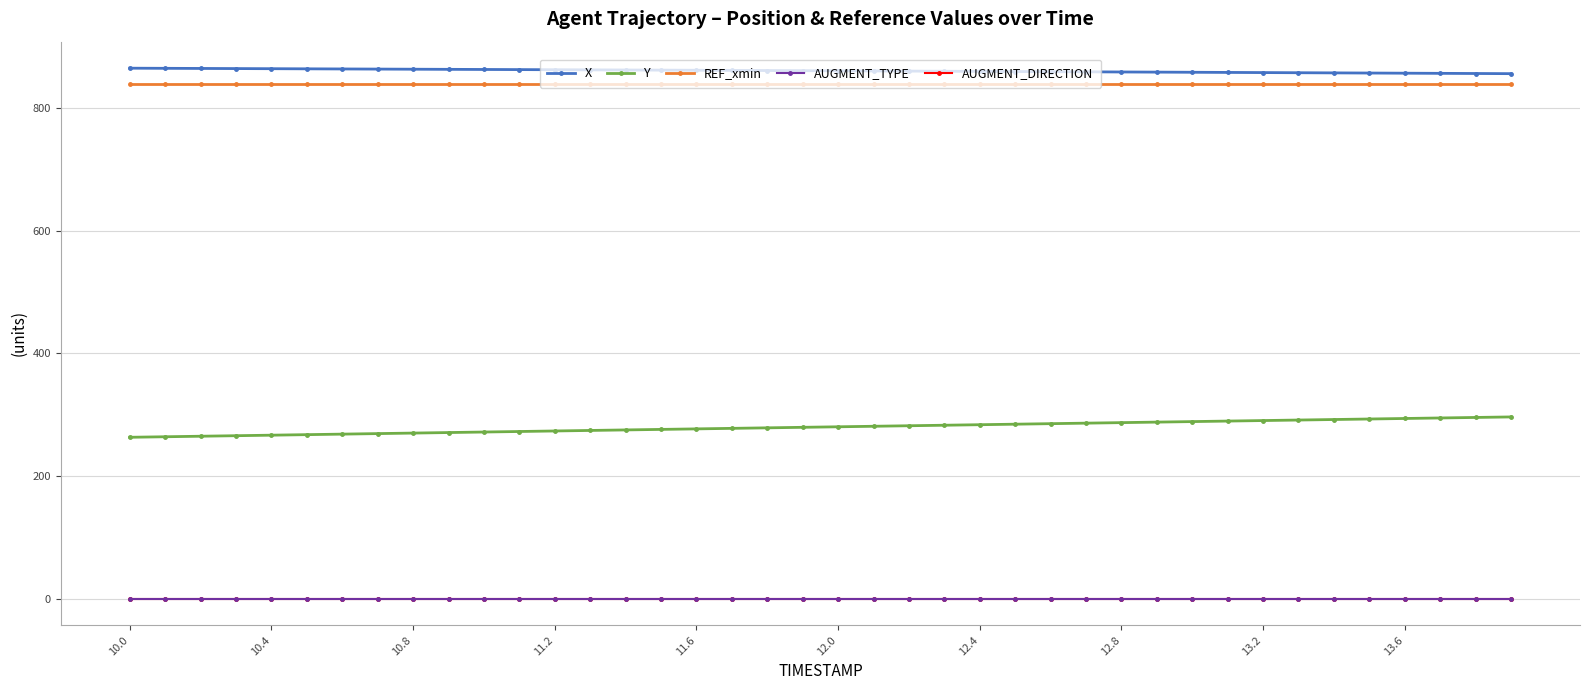

Does the chart have visible grid lines?

Yes